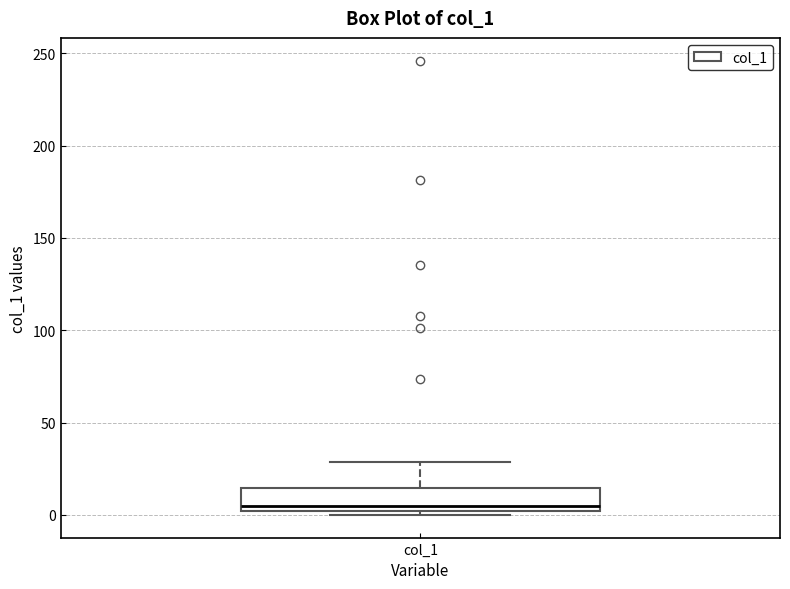

Transcribe this box plot: give where the median line is, the range the box spans, and where the two whiskers end, as read against the y-axis. The values are not printed on the chart, so give them approximately, as read against the axis.

median 5, box 0 to 15, whiskers 0 (just below the box's lower edge) to 30